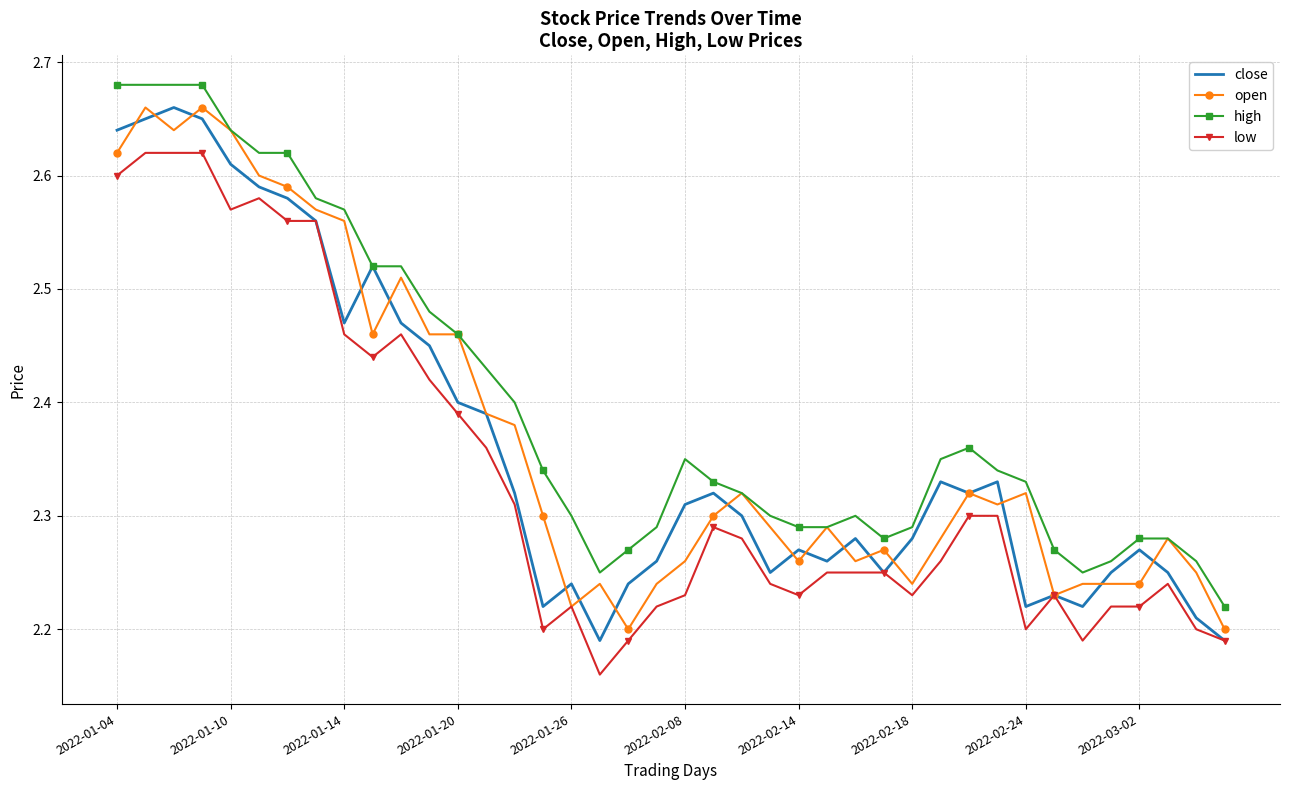

Which series has the largest total across all categories?

high